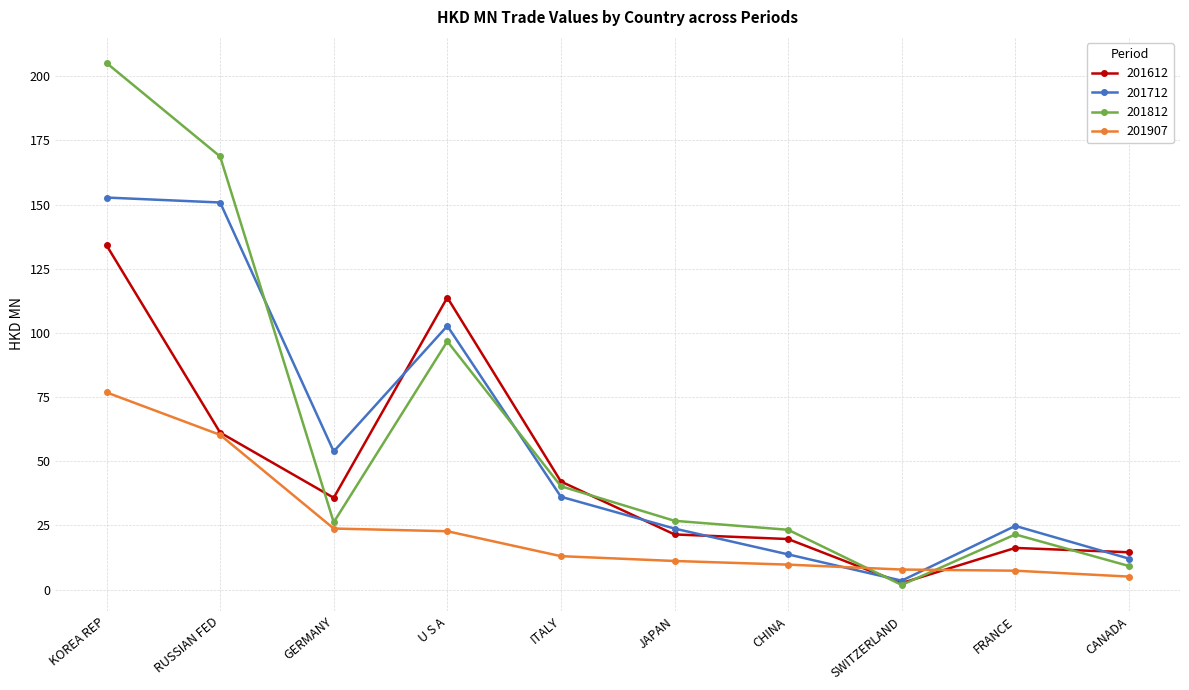

Rank the series by their maximum value, from highest to lowest.

201812, 201712, 201612, 201907